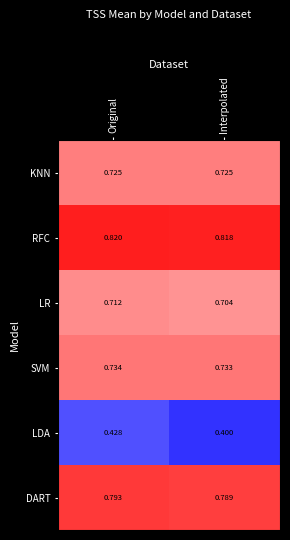

Rank the series by their maximum value, from highest to lowest.

RFC, DART, SVM, KNN, LR, LDA